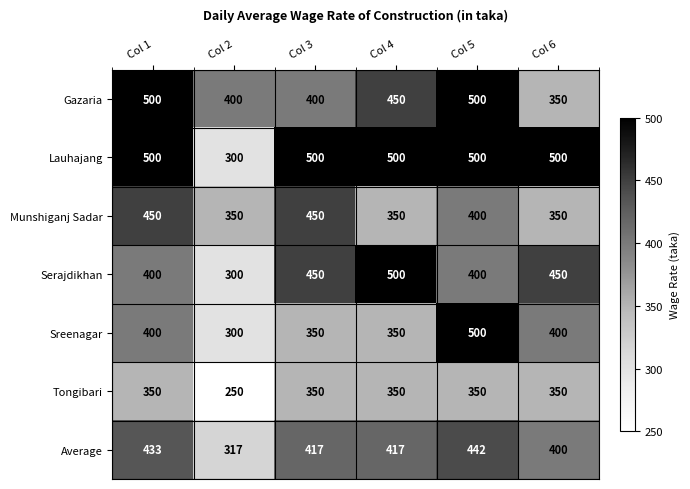

What is the difference between the maximum and minimum values in the Serajdikhan series?

200